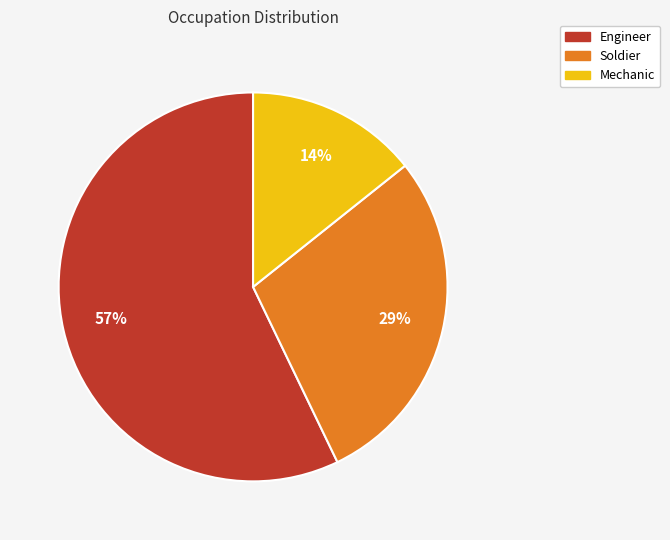

Which slice is the largest?

Engineer